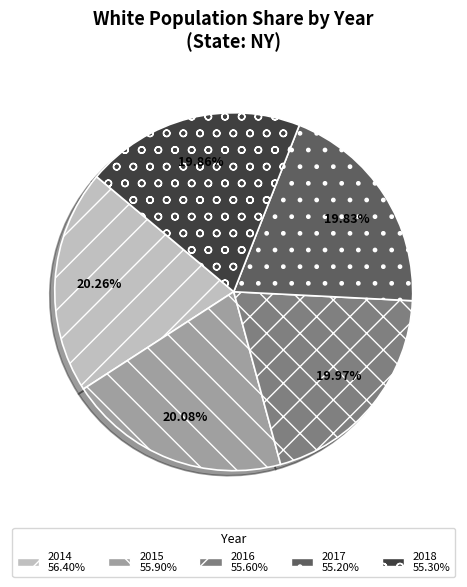

The 2016 slice represents 29% of the pie. True or false?

False